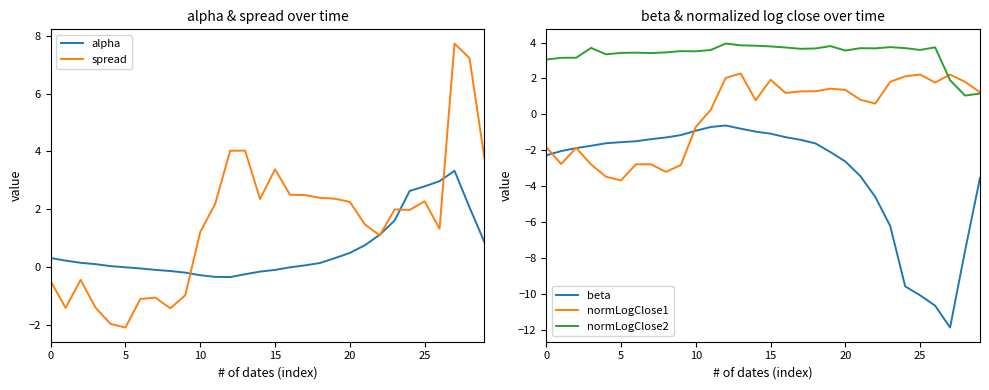

How many intersections are there between normLogClose2 and normLogClose1?

1